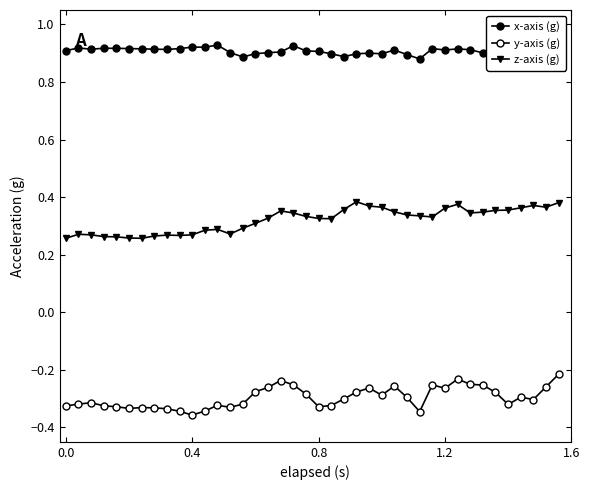

True or false: y-axis (g) has a value of -0.2 at 12.

False